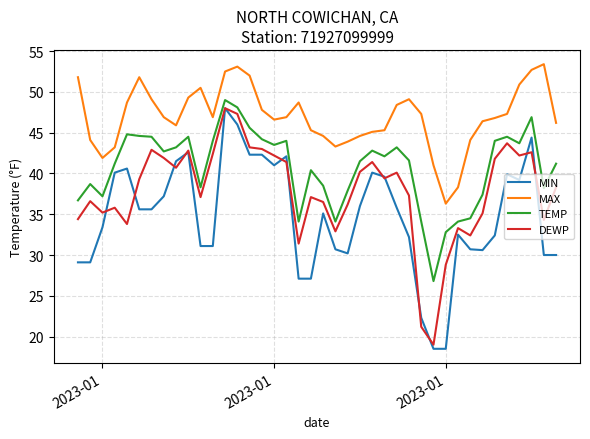

Which series has the largest total across all categories?

MAX